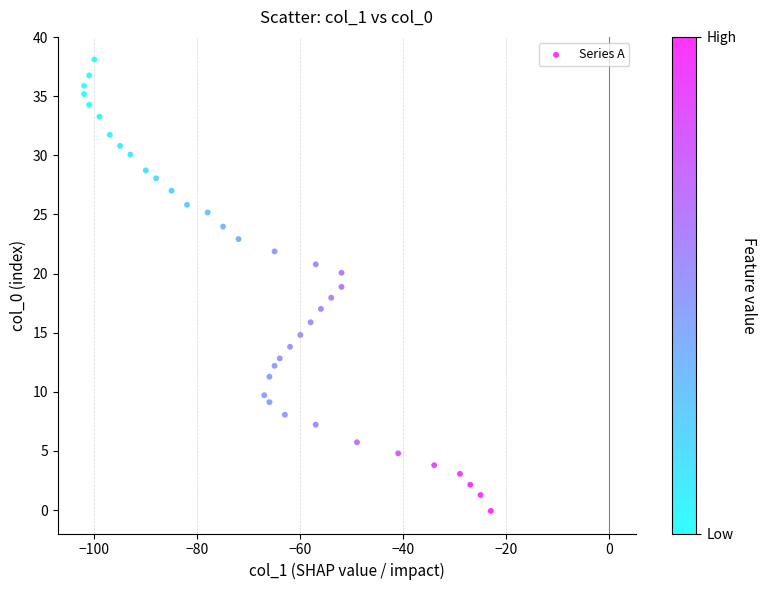

What is the range of X values (max minus min)?

79.0